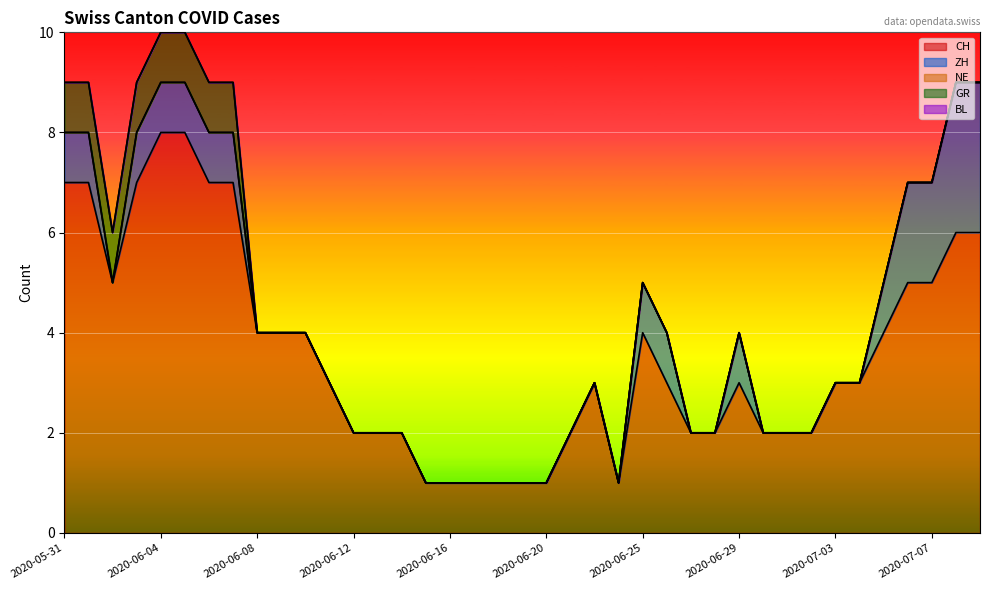

What is the spread (max minus min) of values at 2020-06-23?

3